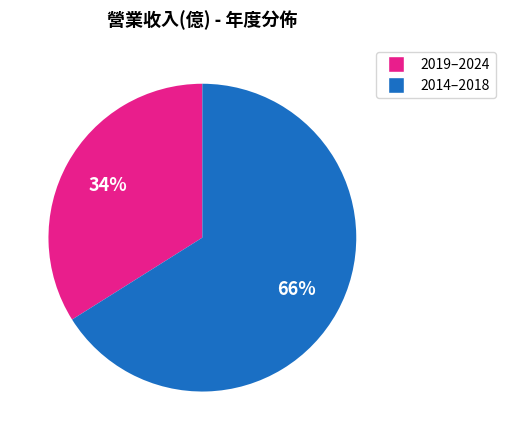

How many slices are in this pie chart?

2